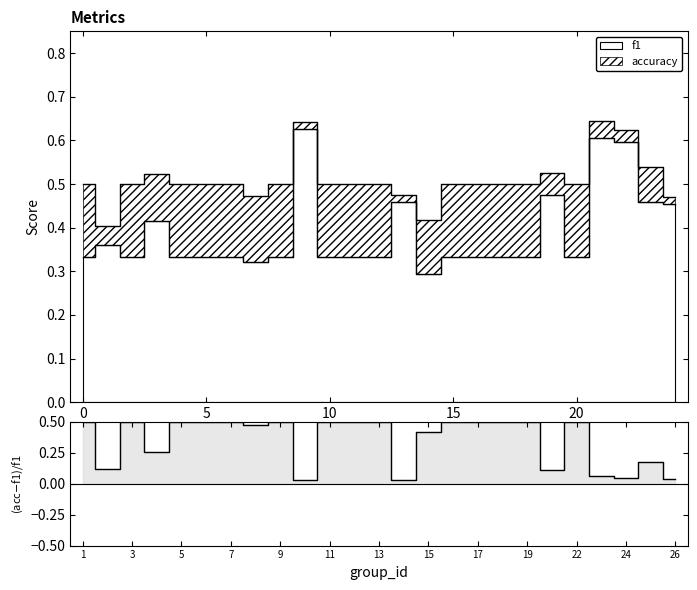

What is the sum of all values?

8.8